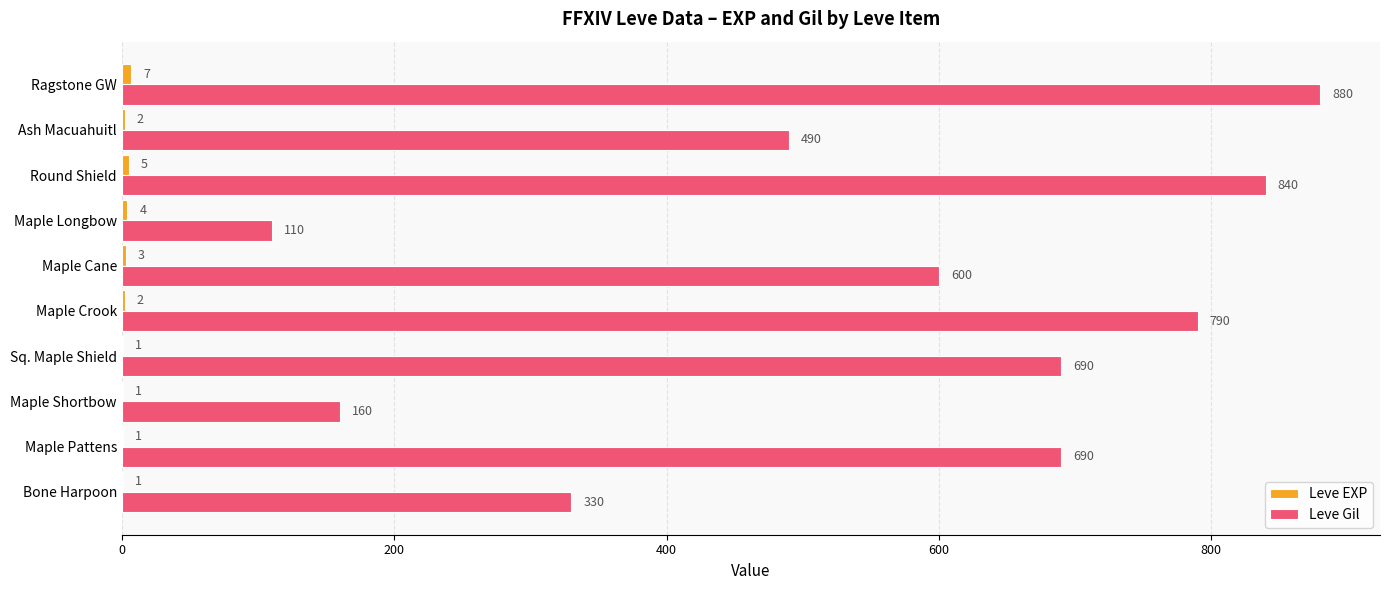

Which label corresponds to the largest value in the chart?

Ragstone GW